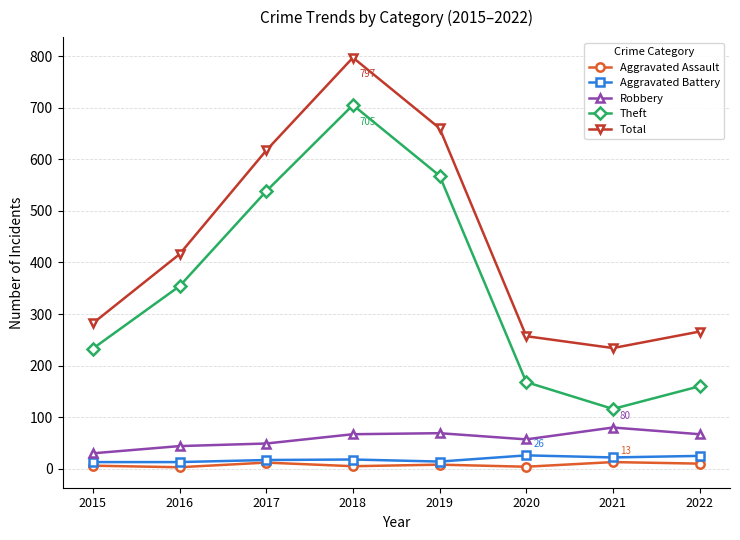

What are all the series names shown in the legend?

Aggravated Assault, Aggravated Battery, Robbery, Theft, Total